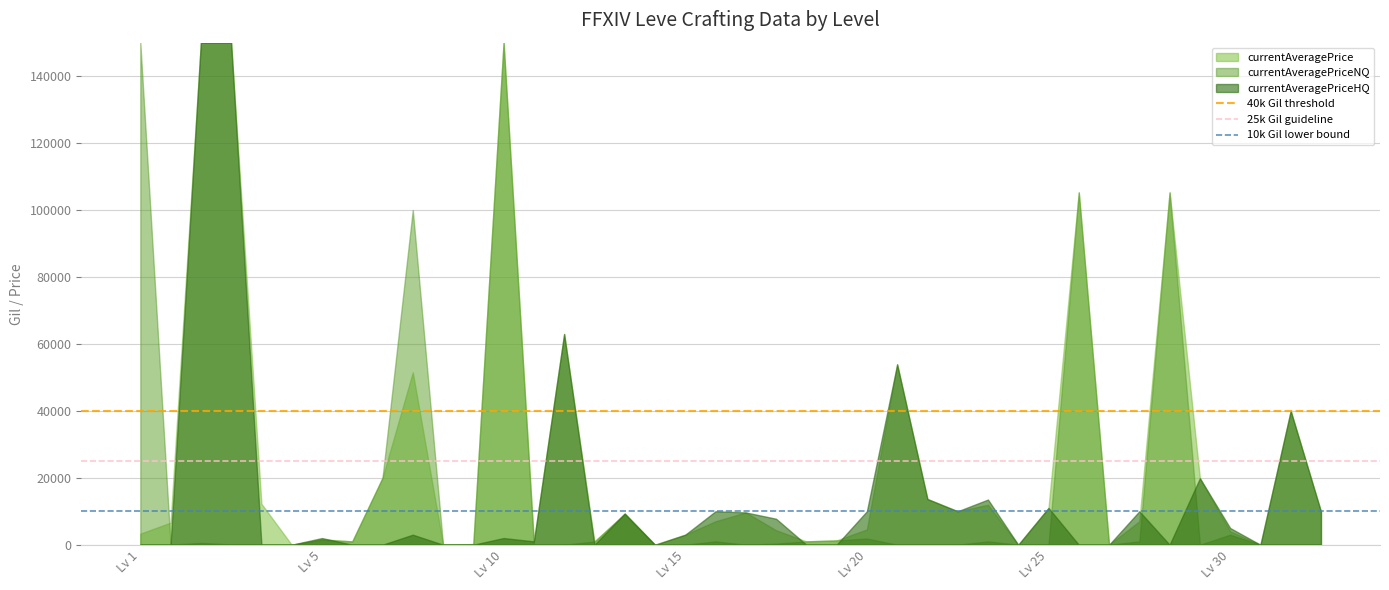

What is the total value across all series at Lv 1?

153307.0